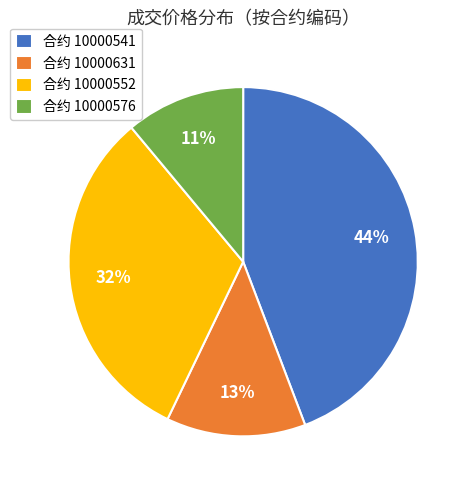

Do 合约 10000576 and 合约 10000552 together represent more than half of the pie?

No